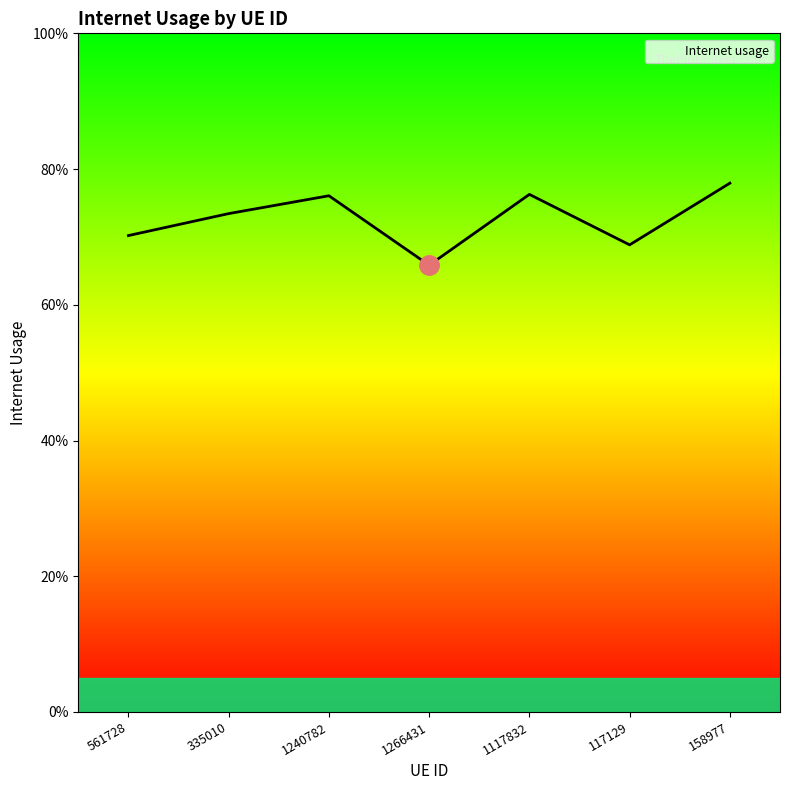

List the labels in order of value, smallest first.

1266431, 117129, 561728, 335010, 1240782, 1117832, 158977